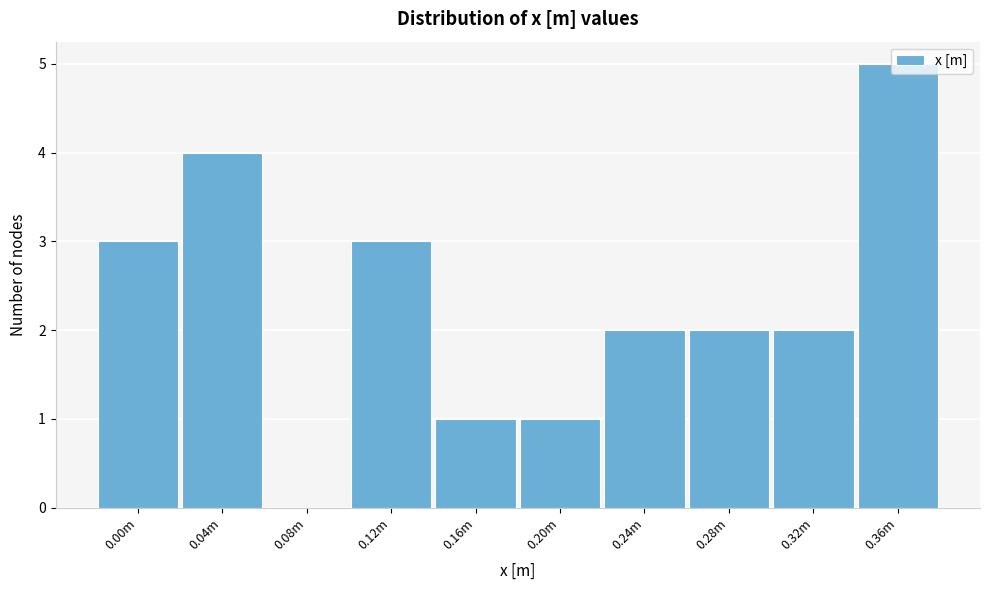

The chart shows a value of 3 at 0.12m. True or false?

True